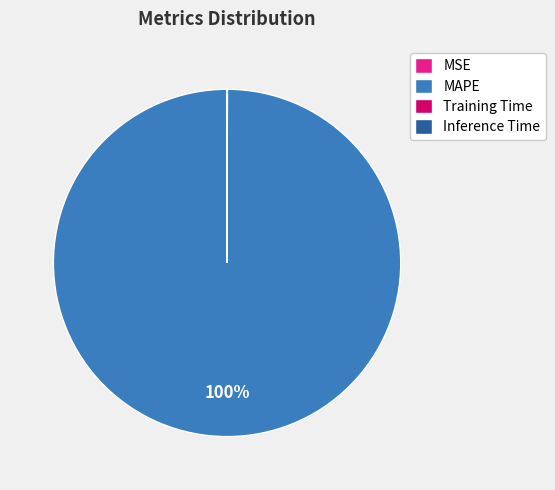

Which slice represents more than half of the pie?

MAPE